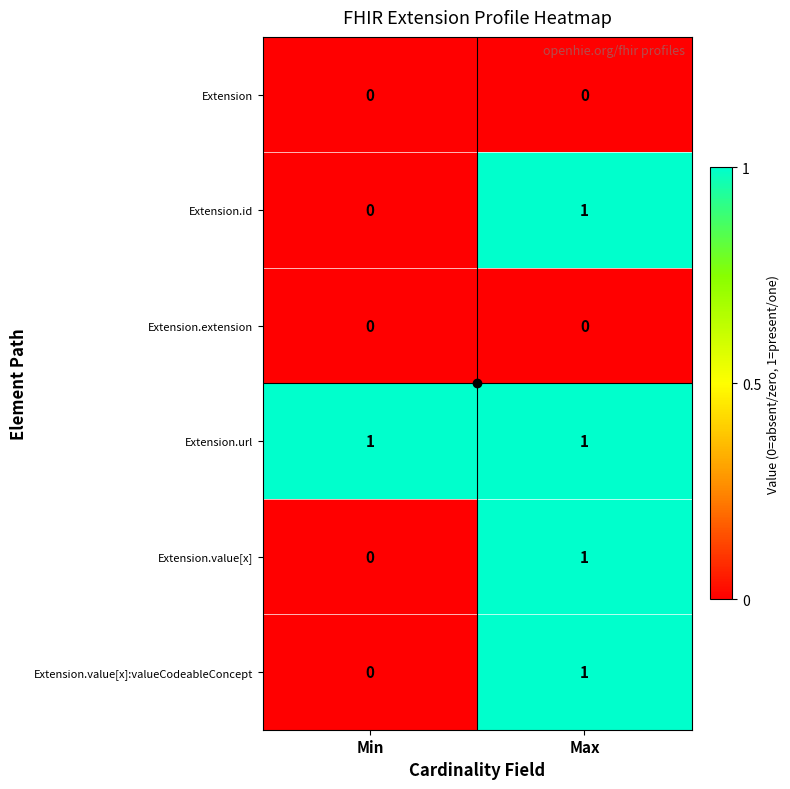

The value of Extension.extension at Min is 0. True or false?

True